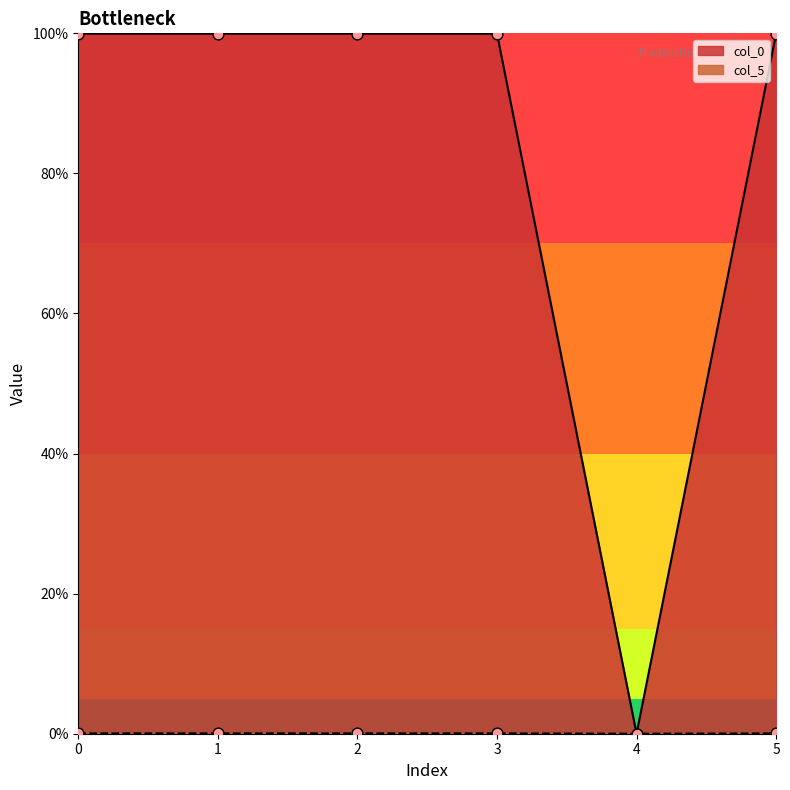

Which series has the widest spread of Y values?

col_0